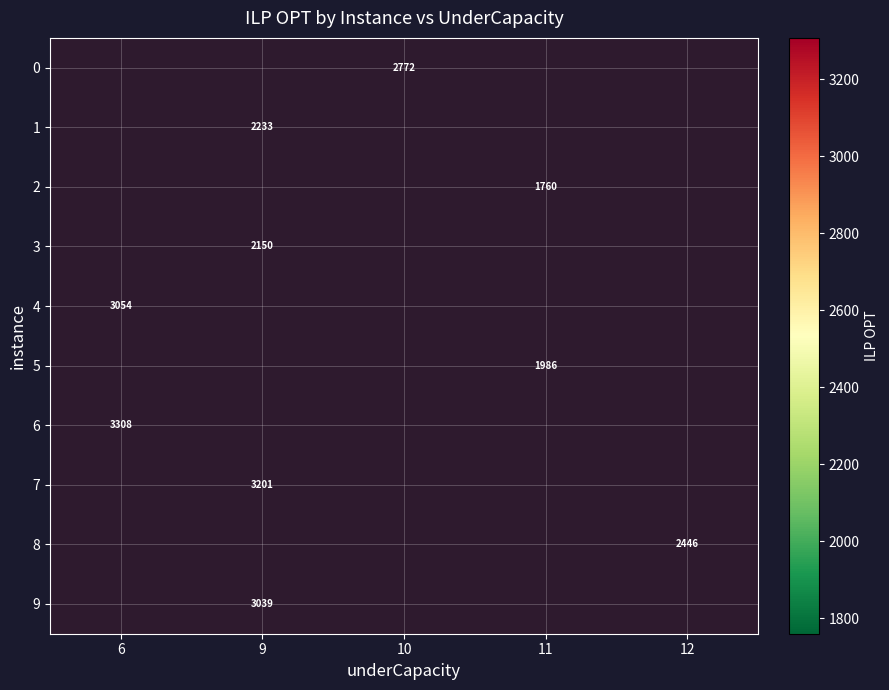

Which series has the largest range (max minus min)?

4